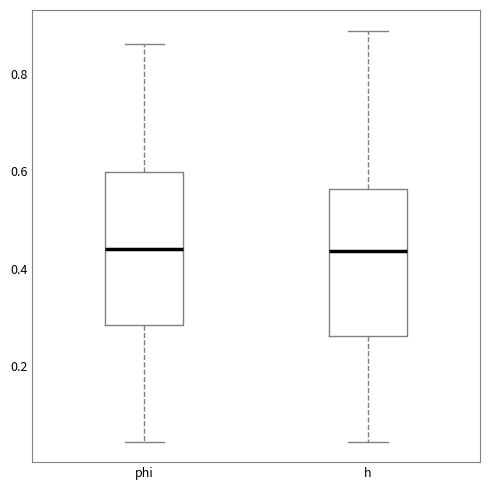

Reading left to right, read every box against the y-axis: the position of its median line, the range the box covers, and the ends of its whiskers. The values are not printed on the chart, so give them approximately, as read against the axis.

phi: median 0.44, box 0.28 to 0.60, whiskers 0.04 to 0.86
h: median 0.44, box 0.26 to 0.56, whiskers 0.04 to 0.88